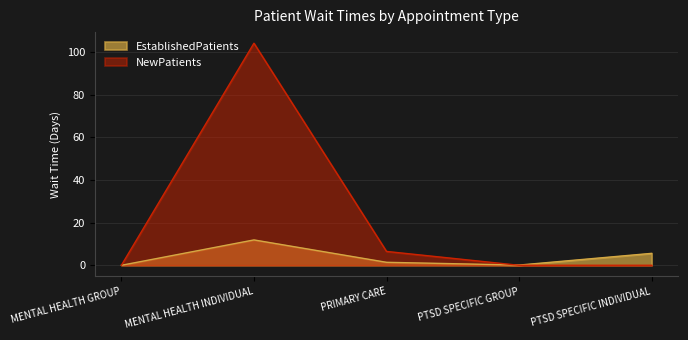

What is the maximum value shown in the chart?

104.2